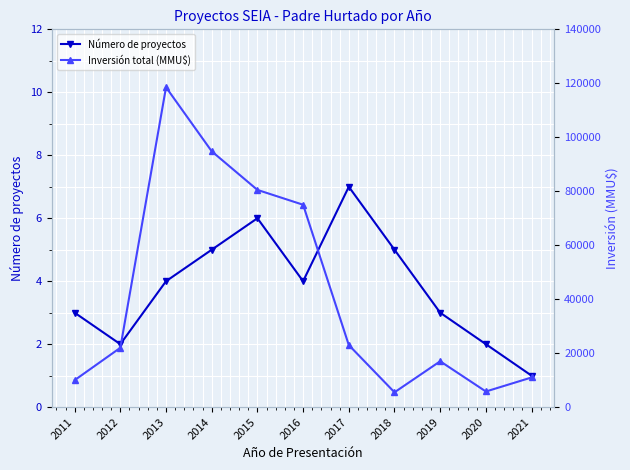

Is this an area chart (filled region under the line)?

No